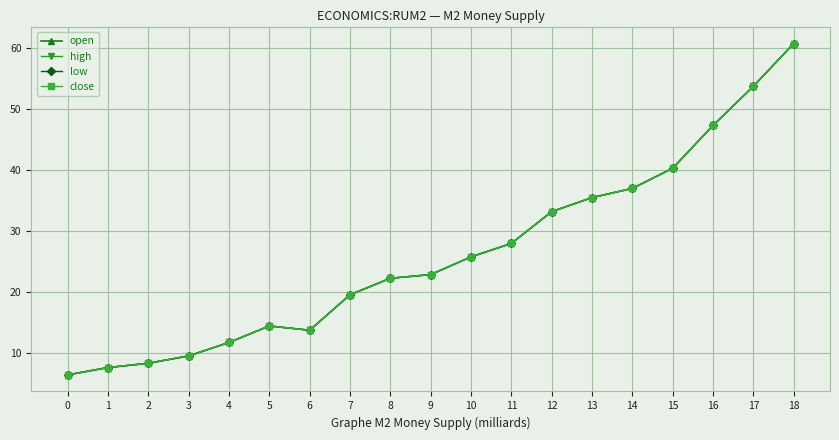

Is this an area chart (filled region under the line)?

No